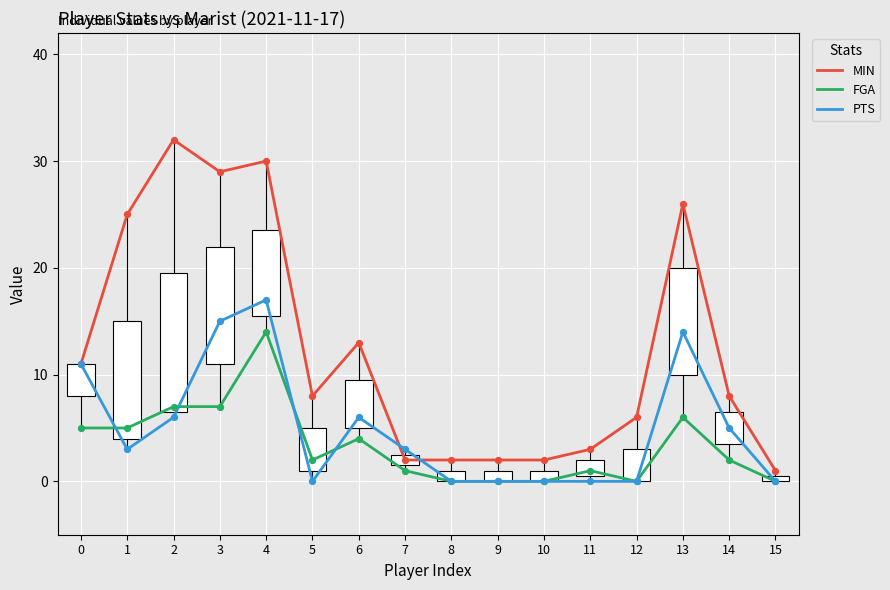

Which series has the widest spread of values?

MIN